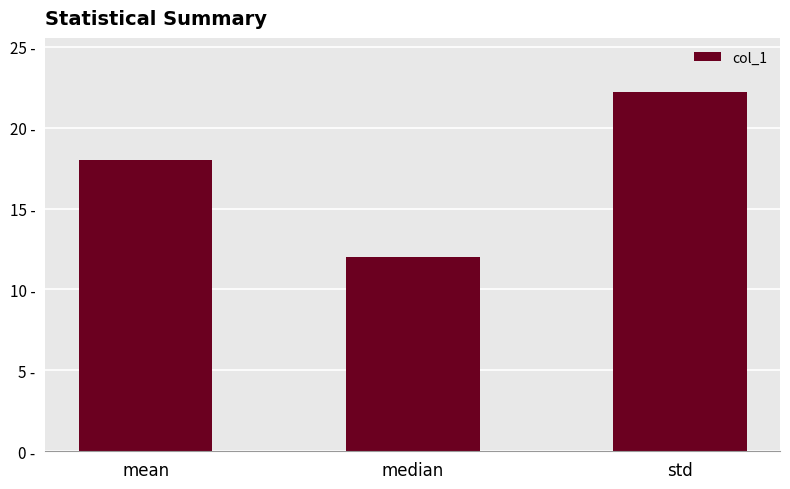

Which category has the lowest value across all series?

median